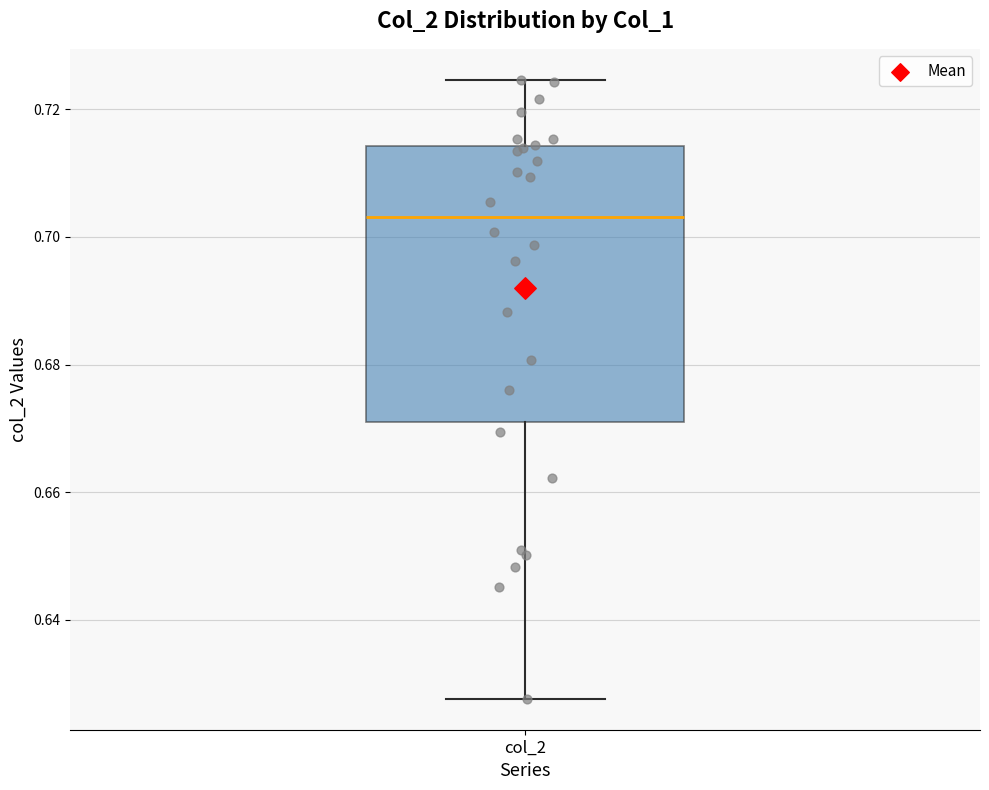

Where does the lower whisker of the box for col_2 end on the y-axis? The values are not printed on the chart, so give them approximately, as read against the axis.

0.628